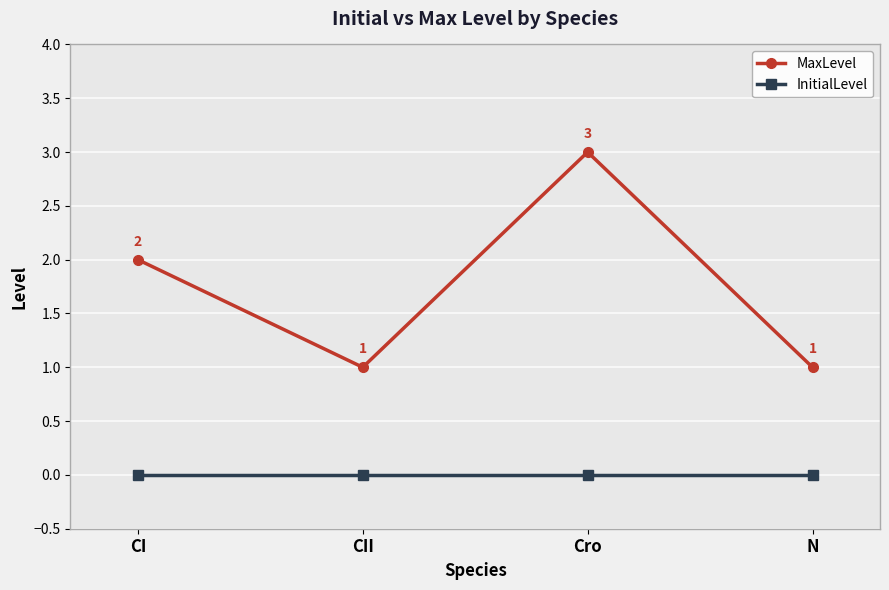

Is the value of MaxLevel at CI greater than the value of InitialLevel at CII?

Yes